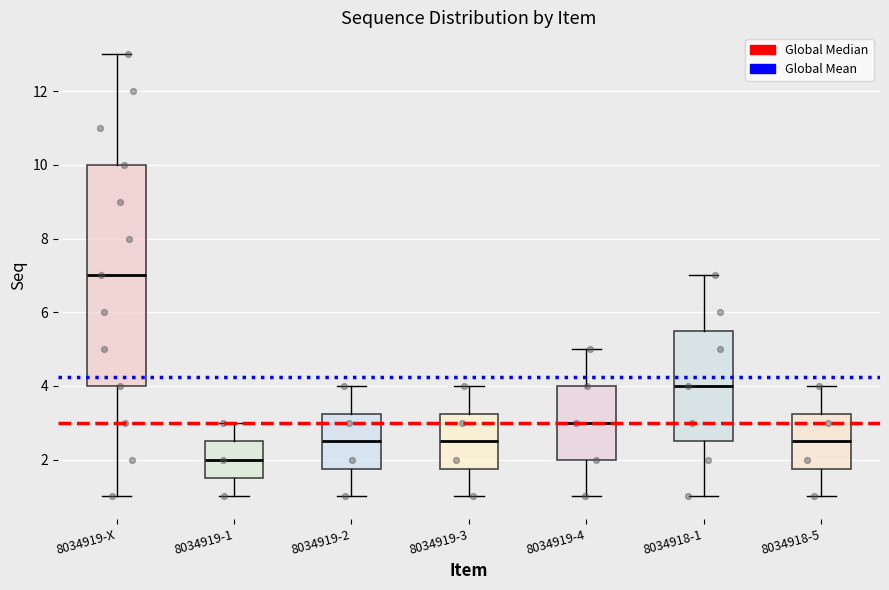

Which box has the highest median line?

8034919-X